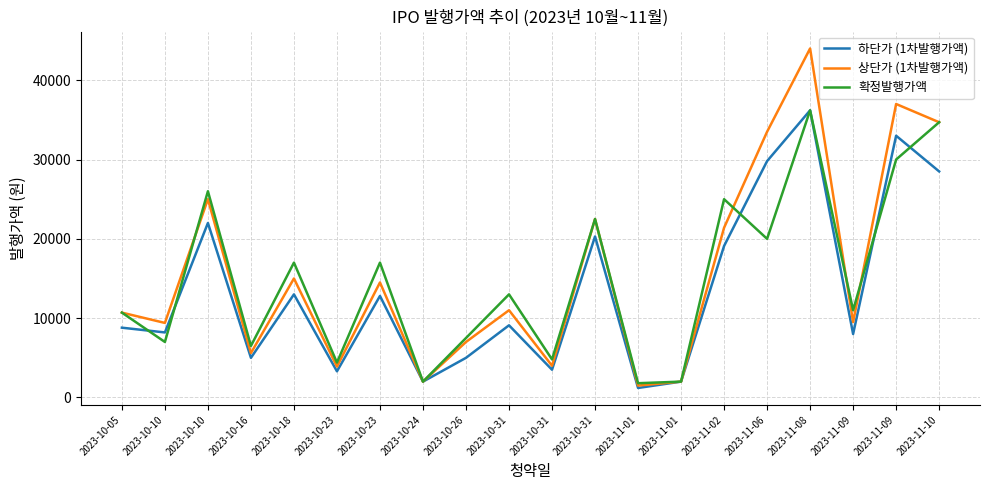

Does the chart display data point markers on the line(s)?

No